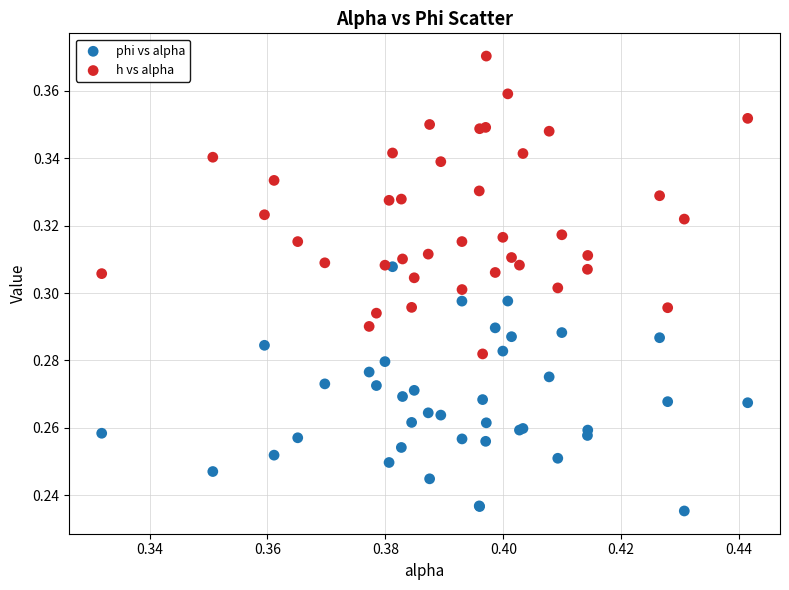

Which series reaches the minimum Y coordinate?

phi vs alpha